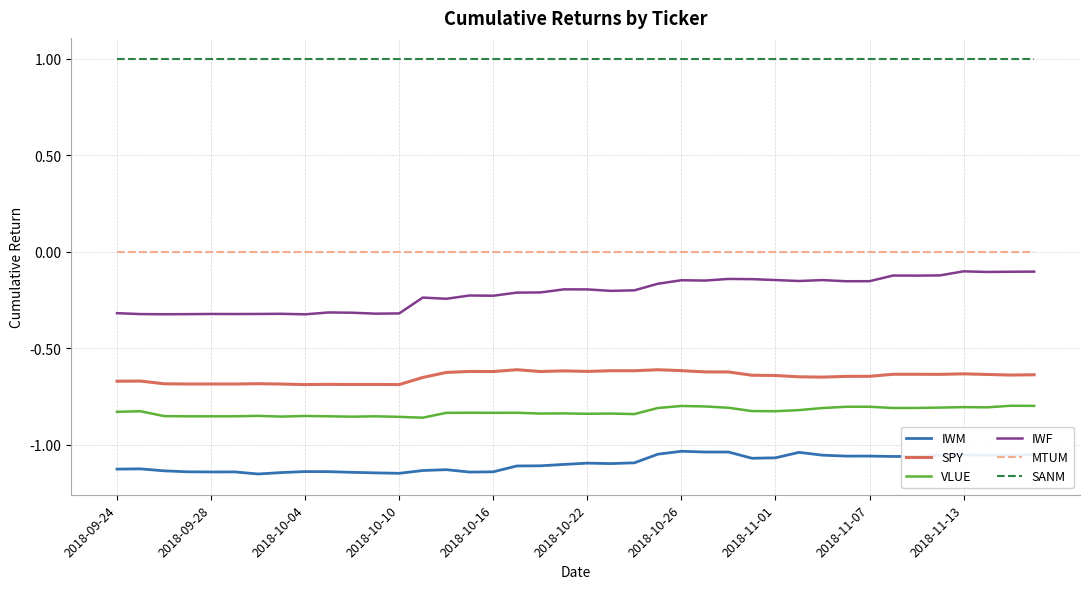

What is the greatest value displayed?

1.0